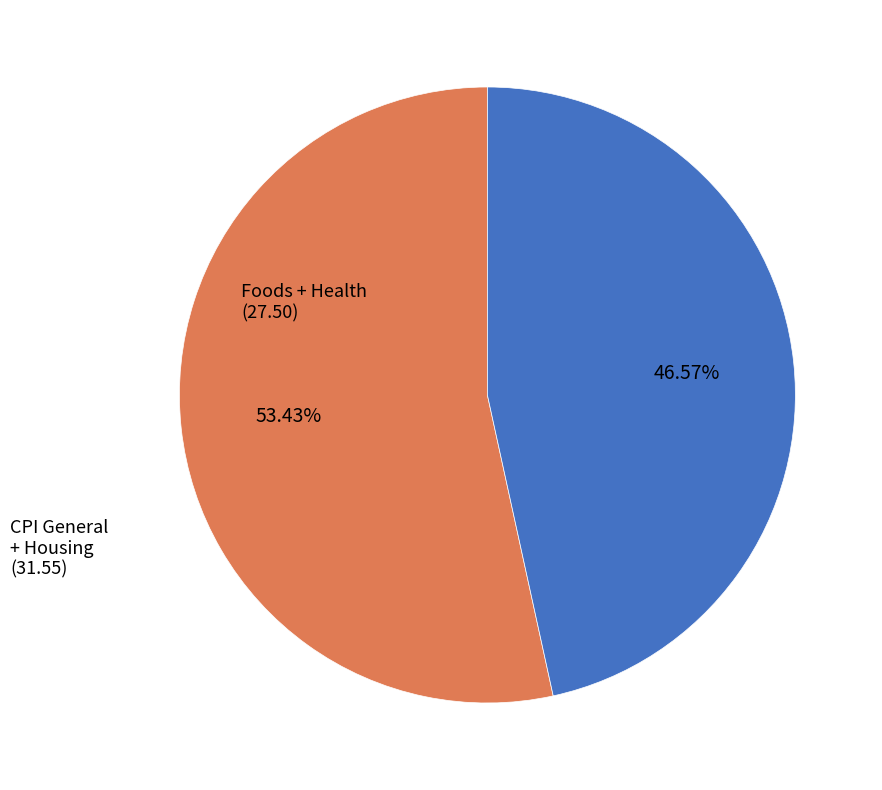

Does any single category account for the majority?

Yes